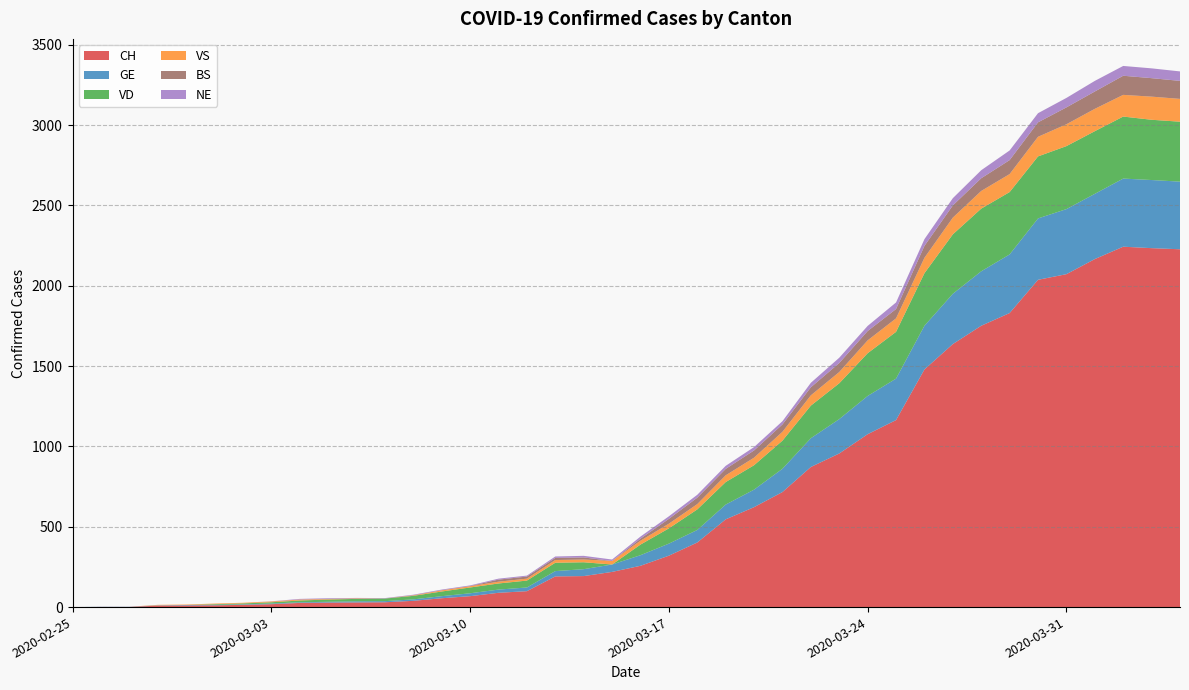

Reading left to right, extract all data points from this chart.

CH: 2020-02-25=0	2020-02-26=1	2020-02-27=1	2020-02-28=9	2020-02-29=10	2020-03-01=11	2020-03-02=14	2020-03-03=18	2020-03-04=26	2020-03-05=28	2020-03-06=29	2020-03-07=30	2020-03-08=39	2020-03-09=55	2020-03-10=68	2020-03-11=89	2020-03-12=99	2020-03-13=191	2020-03-14=193	2020-03-15=219	2020-03-16=257	2020-03-17=320	2020-03-18=402	2020-03-19=546	2020-03-20=622	2020-03-21=716	2020-03-22=872	2020-03-23=956	2020-03-24=1076	2020-03-25=1164	2020-03-26=1479	2020-03-27=1637	2020-03-28=1751	2020-03-29=1830	2020-03-30=2037	2020-03-31=2072	2020-04-01=2166	2020-04-02=2243	2020-04-03=2234	2020-04-04=2227
GE: 2020-02-25=0	2020-02-26=1	2020-02-27=1	2020-02-28=2	2020-02-29=3	2020-03-01=3	2020-03-02=3	2020-03-03=4	2020-03-04=4	2020-03-05=5	2020-03-06=7	2020-03-07=7	2020-03-08=9	2020-03-09=13	2020-03-10=18	2020-03-11=20	2020-03-12=23	2020-03-13=33	2020-03-14=43	2020-03-15=46	2020-03-16=66	2020-03-17=75	2020-03-18=78	2020-03-19=92	2020-03-20=109	2020-03-21=145	2020-03-22=179	2020-03-23=214	2020-03-24=238	2020-03-25=258	2020-03-26=272	2020-03-27=313	2020-03-28=339	2020-03-29=365	2020-03-30=382	2020-03-31=405	2020-04-01=406	2020-04-02=424	2020-04-03=424	2020-04-04=421
VD: 2020-02-25=0	2020-02-26=0	2020-02-27=0	2020-02-28=0	2020-02-29=0	2020-03-01=4	2020-03-02=6	2020-03-03=8	2020-03-04=11	2020-03-05=14	2020-03-06=15	2020-03-07=16	2020-03-08=22	2020-03-09=29	2020-03-10=36	2020-03-11=38	2020-03-12=43	2020-03-13=52	2020-03-14=43	2020-03-15=0	2020-03-16=66	2020-03-17=95	2020-03-18=128	2020-03-19=140	2020-03-20=152	2020-03-21=175	2020-03-22=203	2020-03-23=223	2020-03-24=266	2020-03-25=291	2020-03-26=327	2020-03-27=370	2020-03-28=390	2020-03-29=388	2020-03-30=386	2020-03-31=392	2020-04-01=390	2020-04-02=386	2020-04-03=375	2020-04-04=373
VS: 2020-02-25=0	2020-02-26=0	2020-02-27=0	2020-02-28=3	2020-02-29=3	2020-03-01=4	2020-03-02=4	2020-03-03=5	2020-03-04=6	2020-03-05=3	2020-03-06=3	2020-03-07=0	2020-03-08=3	2020-03-09=7	2020-03-10=8	2020-03-11=11	2020-03-12=12	2020-03-13=17	2020-03-14=17	2020-03-15=22	2020-03-16=24	2020-03-17=29	2020-03-18=33	2020-03-19=42	2020-03-20=47	2020-03-21=55	2020-03-22=64	2020-03-23=70	2020-03-24=80	2020-03-25=84	2020-03-26=96	2020-03-27=104	2020-03-28=110	2020-03-29=112	2020-03-30=122	2020-03-31=136	2020-04-01=139	2020-04-02=135	2020-04-03=144	2020-04-04=142
NE: 2020-02-25=0	2020-02-26=0	2020-02-27=0	2020-02-28=0	2020-02-29=0	2020-03-01=0	2020-03-02=0	2020-03-03=1	2020-03-04=4	2020-03-05=4	2020-03-06=2	2020-03-07=2	2020-03-08=3	2020-03-09=4	2020-03-10=4	2020-03-11=6	2020-03-12=6	2020-03-13=9	2020-03-14=10	2020-03-15=9	2020-03-16=13	2020-03-17=16	2020-03-18=18	2020-03-19=19	2020-03-20=21	2020-03-21=20	2020-03-22=28	2020-03-23=33	2020-03-24=32	2020-03-25=41	2020-03-26=42	2020-03-27=45	2020-03-28=50	2020-03-29=60	2020-03-30=57	2020-03-31=59	2020-04-01=66	2020-04-02=61	2020-04-03=61	2020-04-04=59
BS: 2020-02-25=0	2020-02-26=0	2020-02-27=0	2020-02-28=0	2020-02-29=0	2020-03-01=0	2020-03-02=0	2020-03-03=0	2020-03-04=0	2020-03-05=1	2020-03-06=1	2020-03-07=1	2020-03-08=1	2020-03-09=1	2020-03-10=1	2020-03-11=13	2020-03-12=13	2020-03-13=13	2020-03-14=13	2020-03-15=0	2020-03-16=13	2020-03-17=30	2020-03-18=40	2020-03-19=40	2020-03-20=45	2020-03-21=46	2020-03-22=50	2020-03-23=56	2020-03-24=58	2020-03-25=58	2020-03-26=74	2020-03-27=76	2020-03-28=79	2020-03-29=87	2020-03-30=90	2020-03-31=105	2020-04-01=108	2020-04-02=119	2020-04-03=115	2020-04-04=112